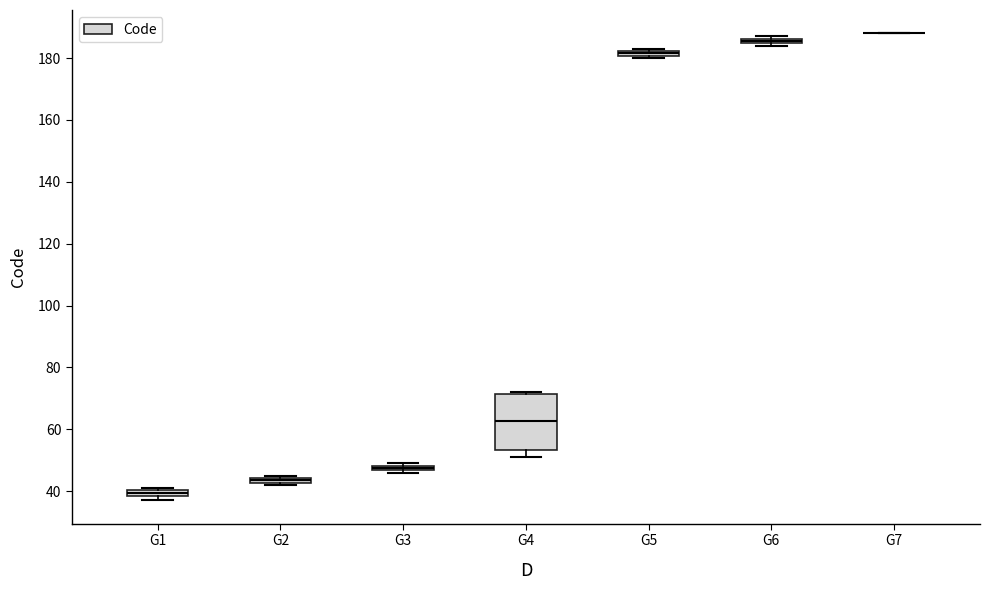

Where is the lower edge of the box for G3 on the y-axis? The values are not printed on the chart, so give them approximately, as read against the axis.

46